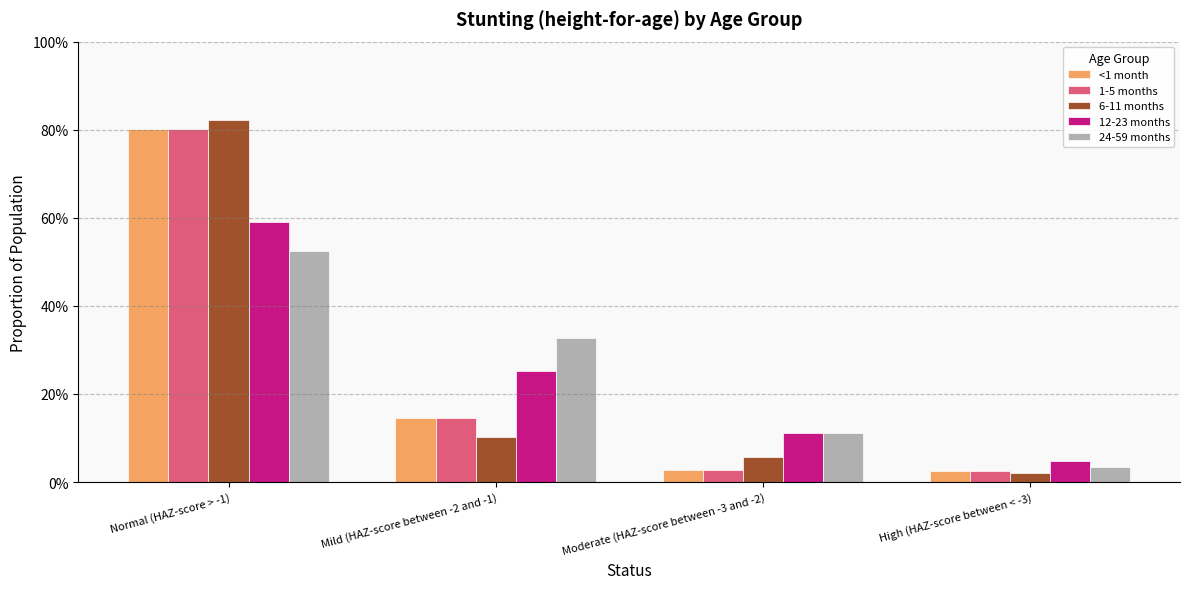

The 1-5 months series shows 0.1 at Mild (HAZ-score between -2 and -1). True or false?

True